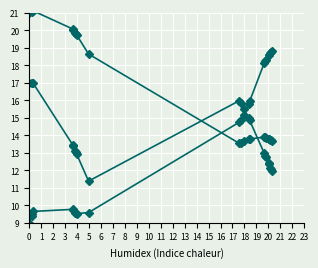

How many distinct data groups are displayed?

3